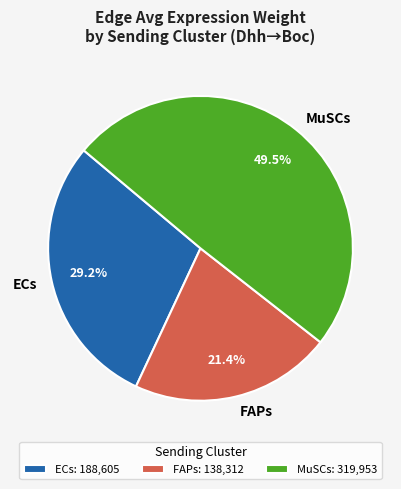

Which has a higher value, MuSCs or FAPs?

MuSCs